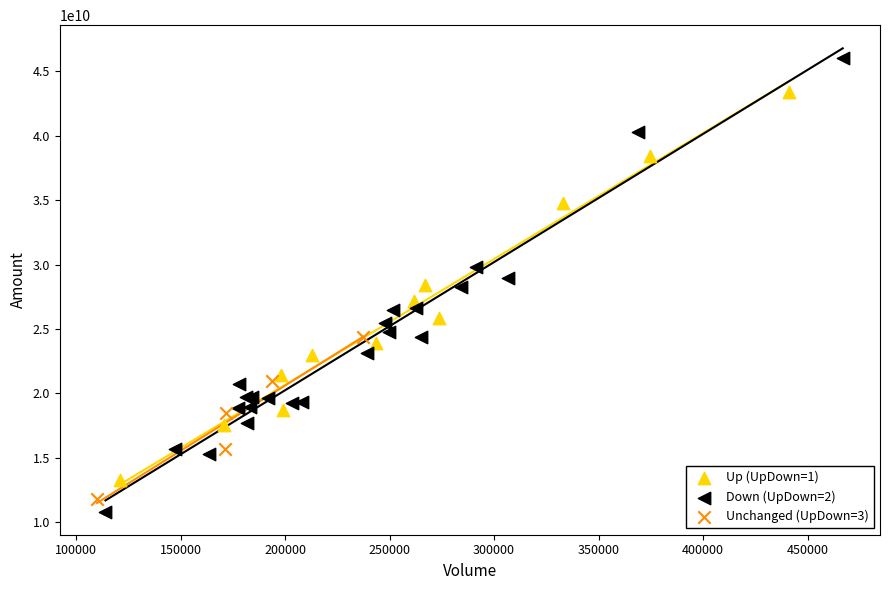

Which series has the widest spread of Y values?

Down (UpDown=2)